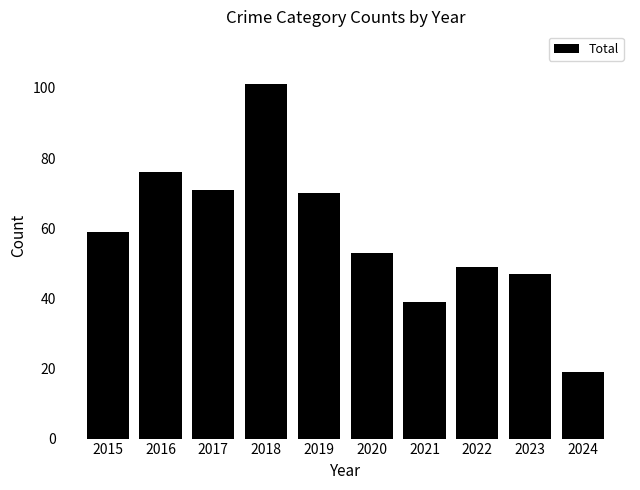

How many categories are shown in the chart?

10